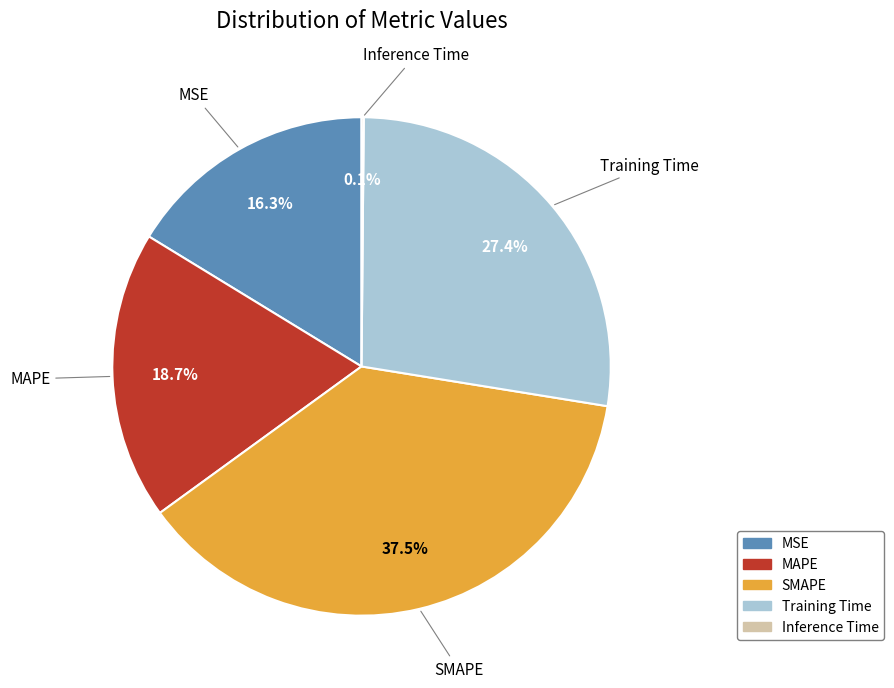

What portion of the pie excludes MSE?

83.7%